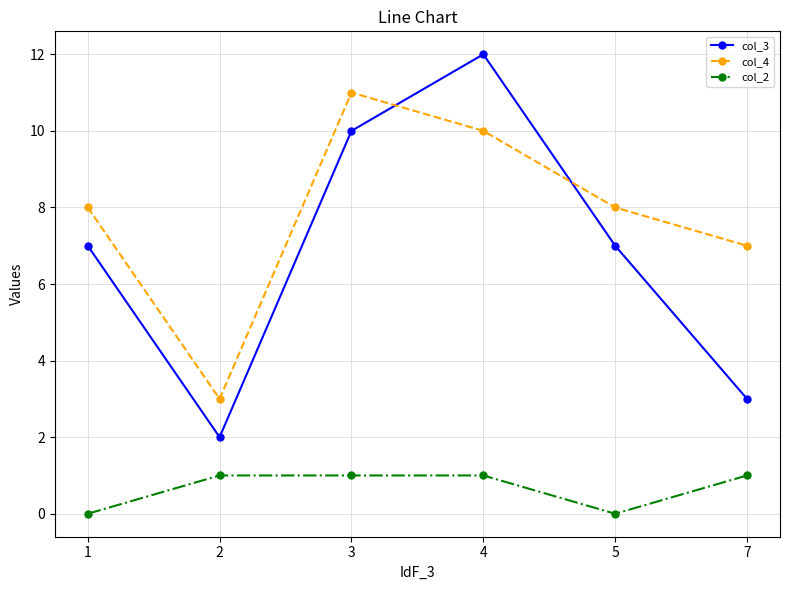

Reading left to right, extract all data points from this chart.

col_3: 7	2	10	12	7	3
col_4: 8	3	11	10	8	7
col_2: 0	1	1	1	0	1